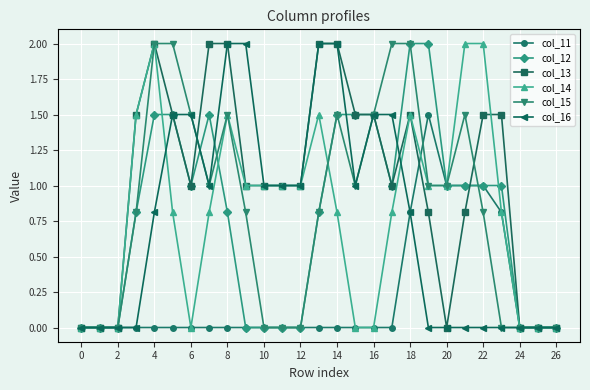

What is the value of the col_14 point at the 20th from the left?

1.0